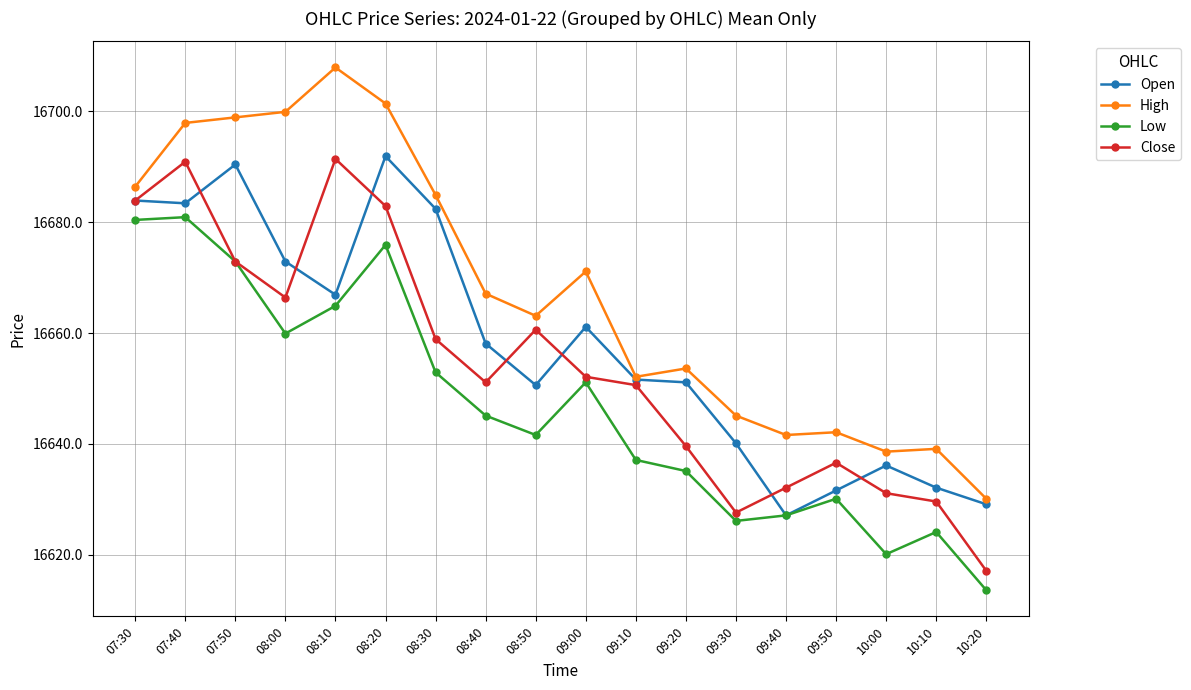

What is the total value across all series at 07:30?

66734.6